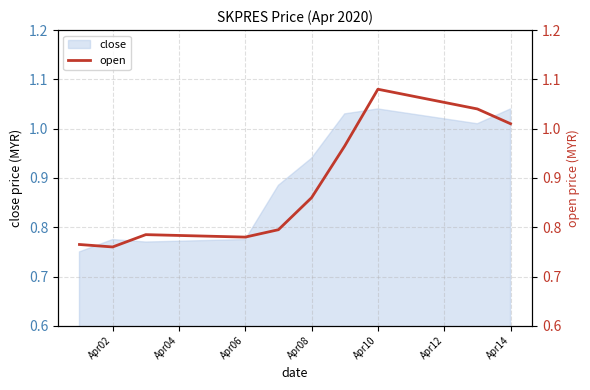

True or false: close has a value of 1.1 at Apr06.

False